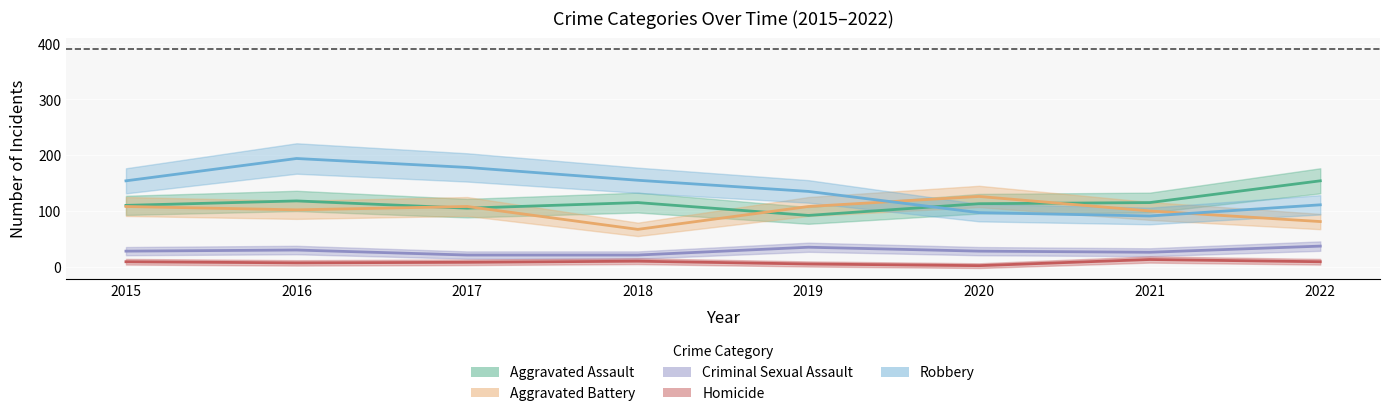

Is this an area chart (filled region under the line)?

No